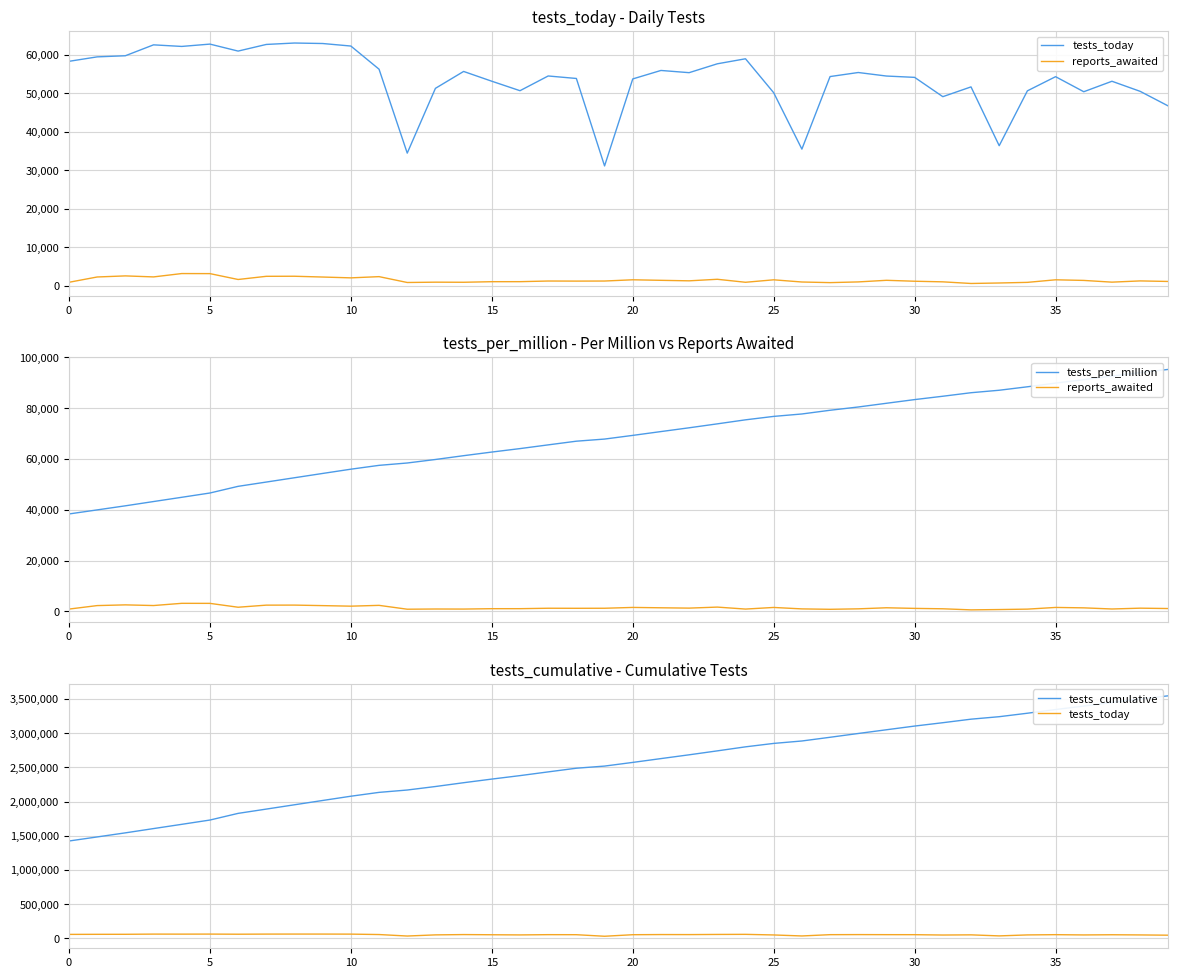

Does the chart display data point markers on the line(s)?

No